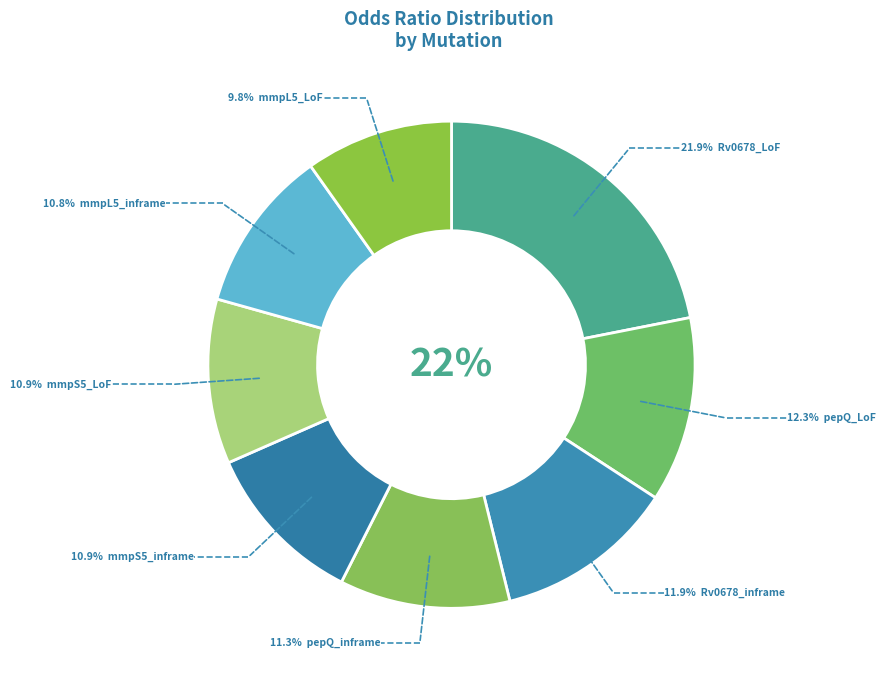

To the nearest percent, what is the difference between the largest and smallest slice percentages?

12%